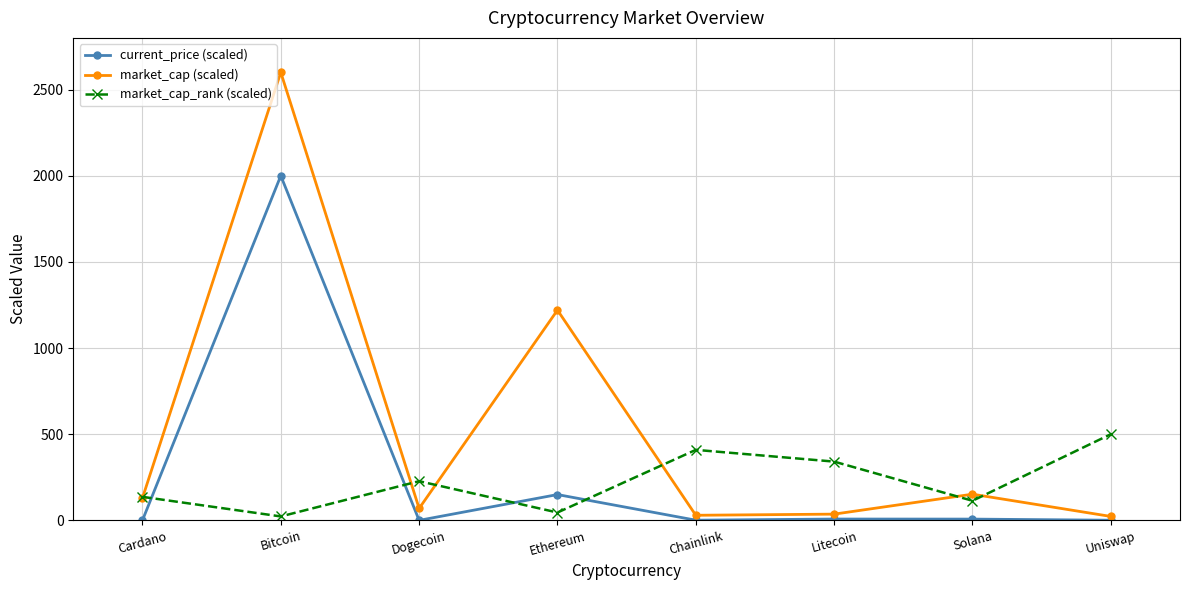

In market_cap (scaled), how many points are higher than both neighbors (excluding endpoints)?

3